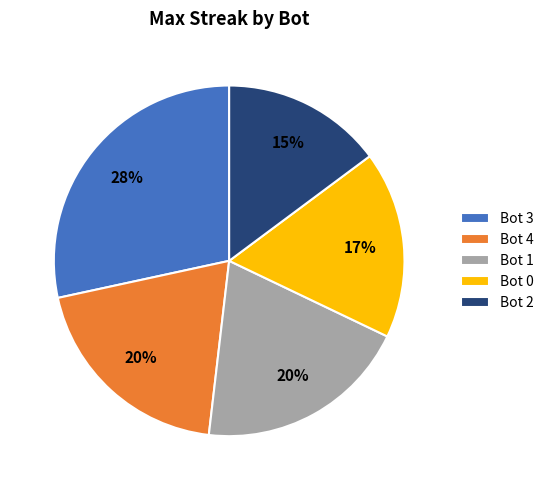

What percentage is the Bot 1 slice, to the nearest percent?

20%